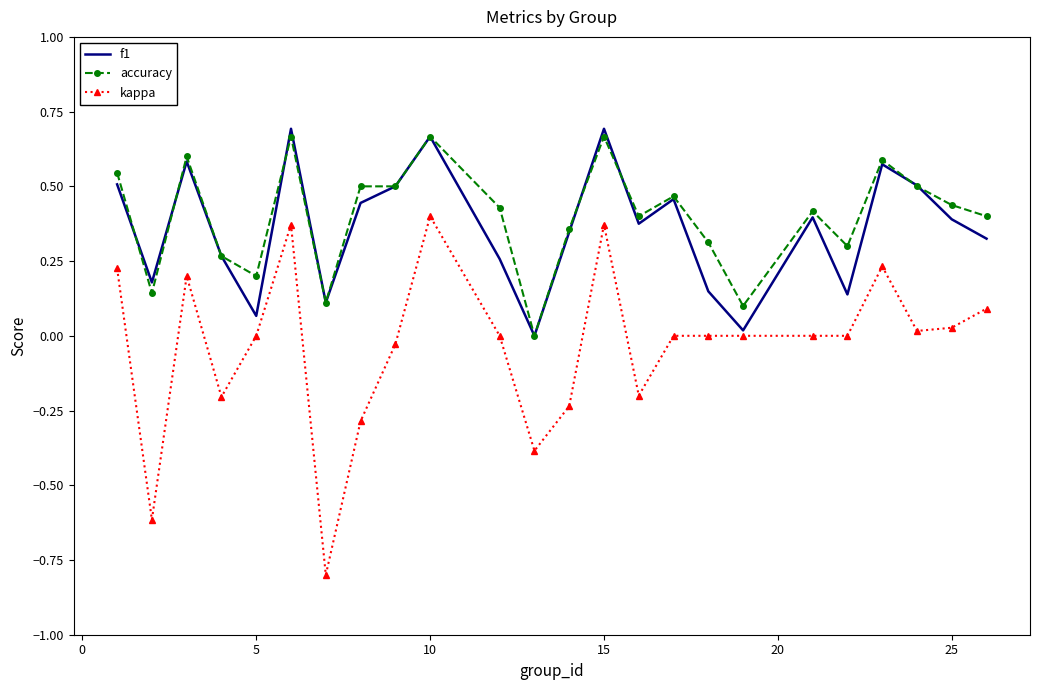

What is the sum of all accuracy values?

9.6